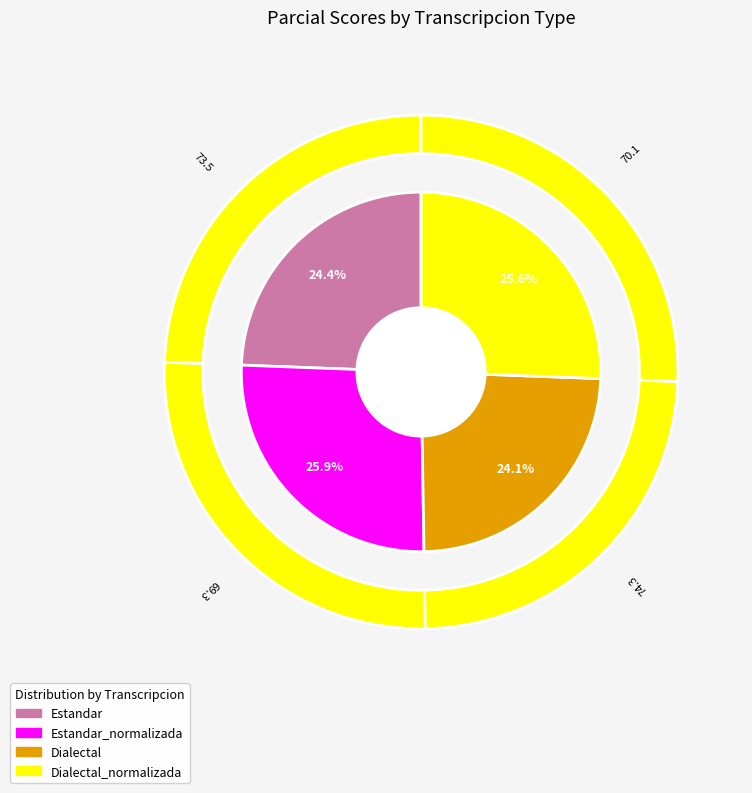

Is there any slice that represents more than half of the pie?

No